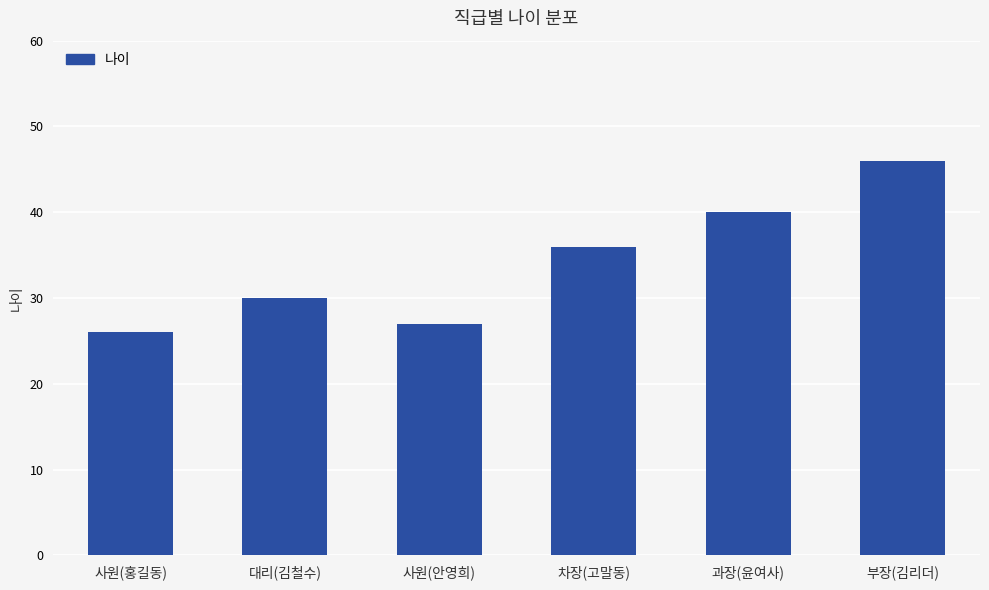

Approximately how many times larger is the value at 사원(홍길동) compared to 부장(김리더)?

0.6